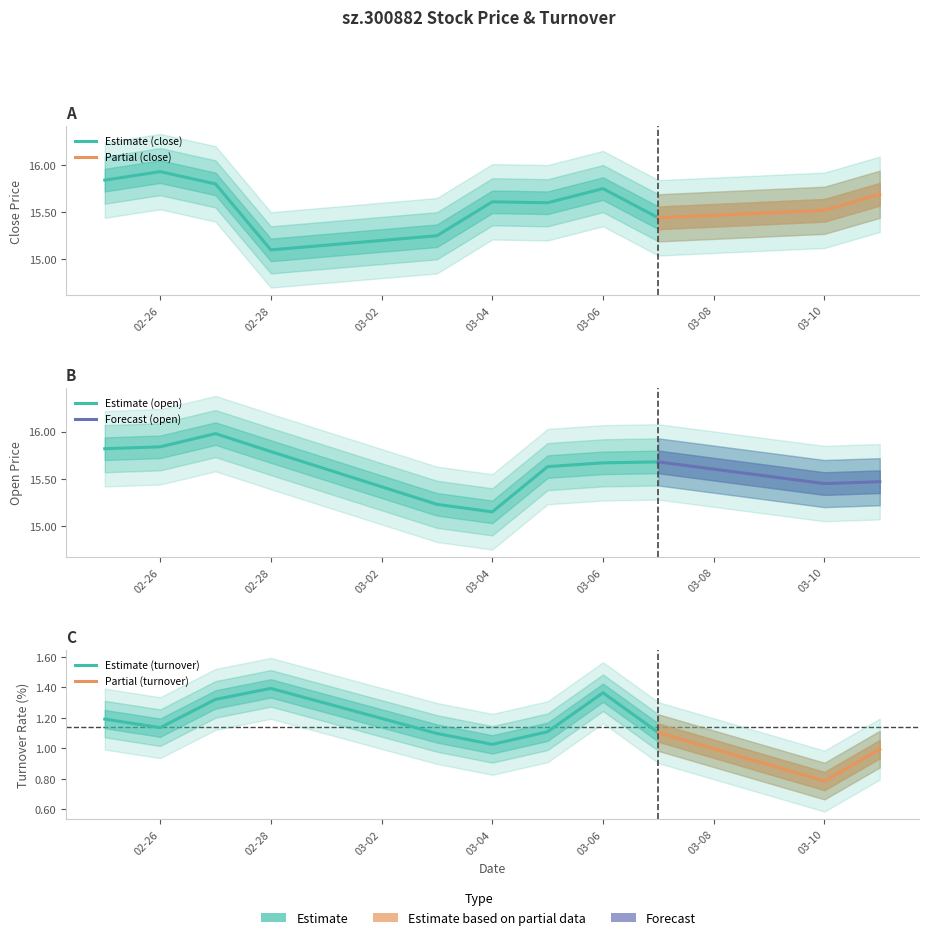

Which series has the largest total across all categories?

open